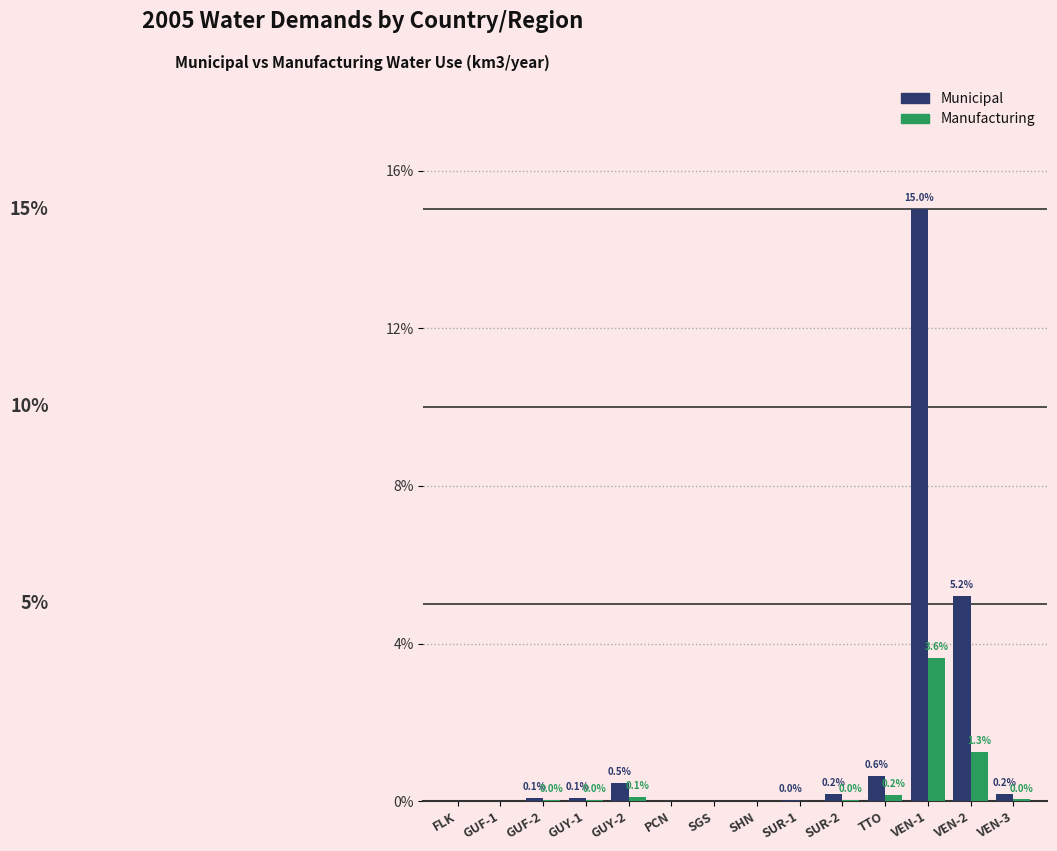

Rank the series at GUF-2 from lowest to highest value.

Manufacturing, Municipal